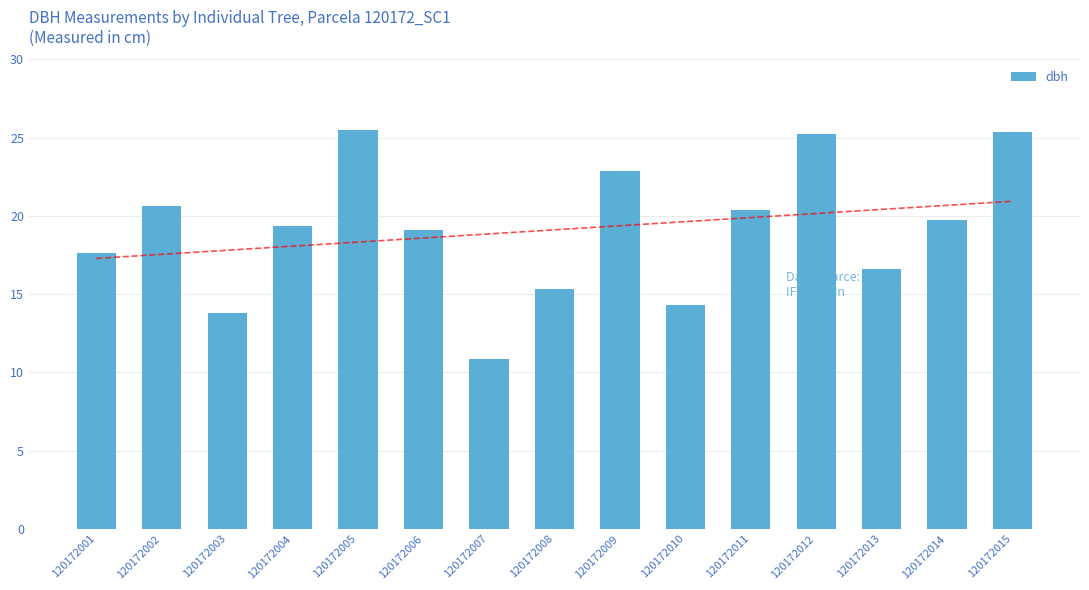

List the labels in order of value, smallest first.

120172007, 120172003, 120172010, 120172008, 120172013, 120172001, 120172006, 120172004, 120172014, 120172011, 120172002, 120172009, 120172012, 120172015, 120172005